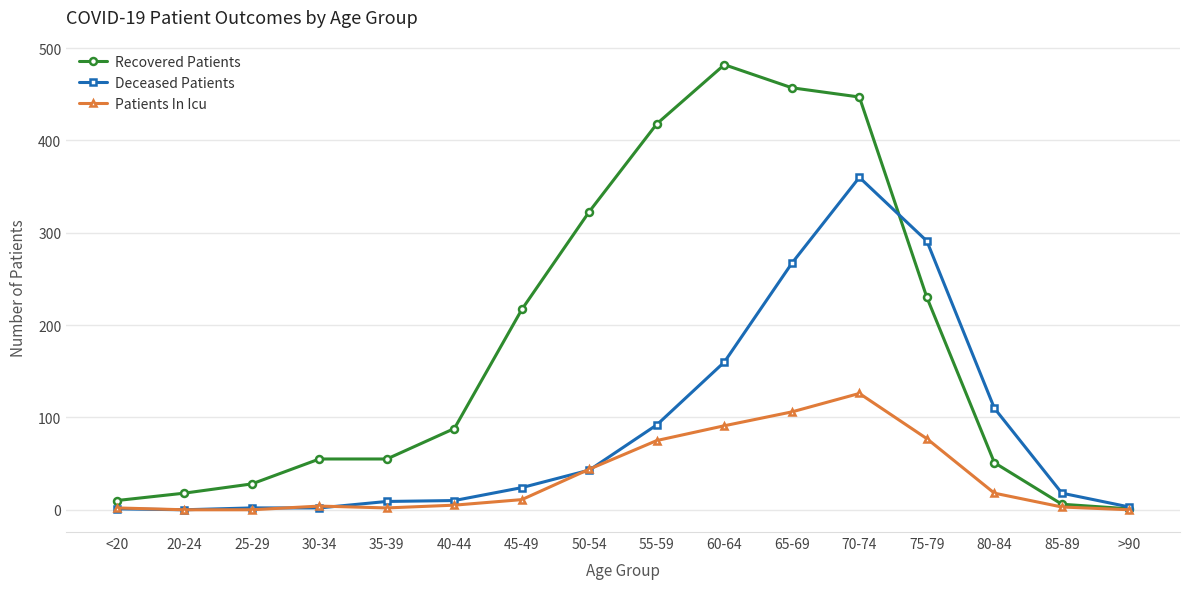

What is the difference between the second highest and second lowest values in the Patients In Icu series?

106